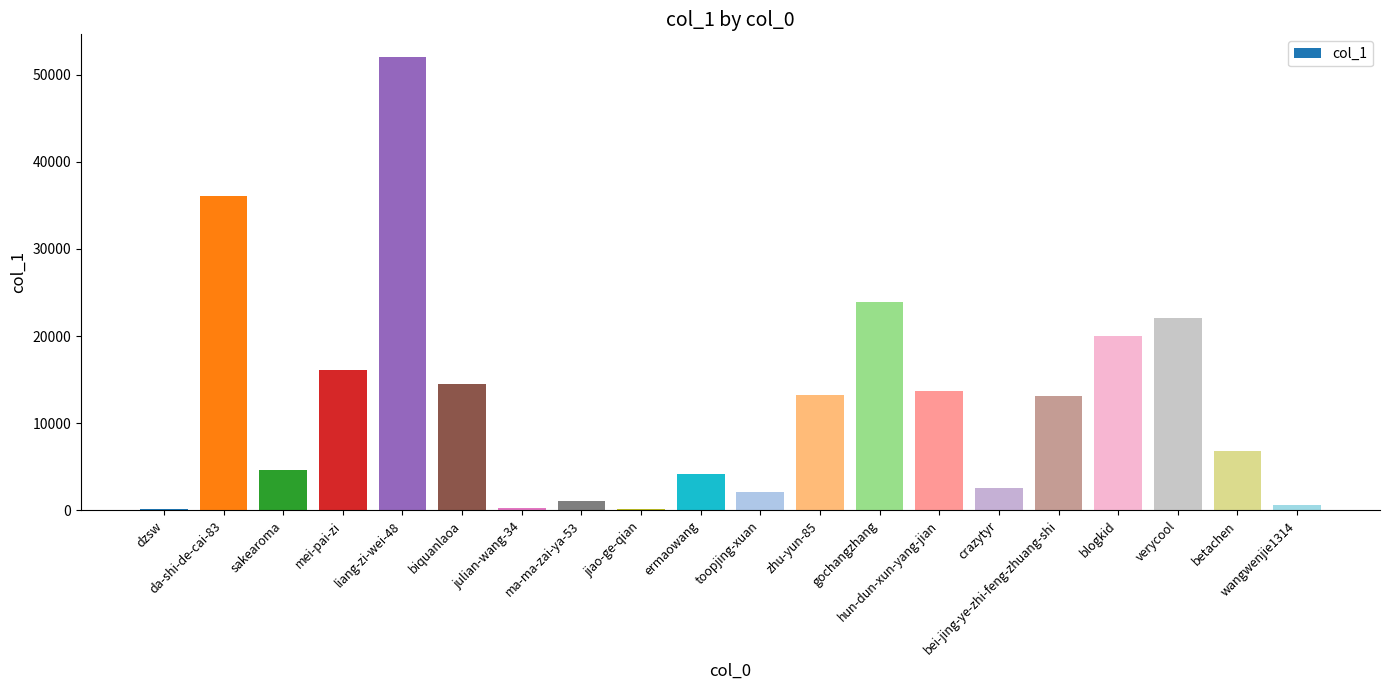

What is the average value?

12383